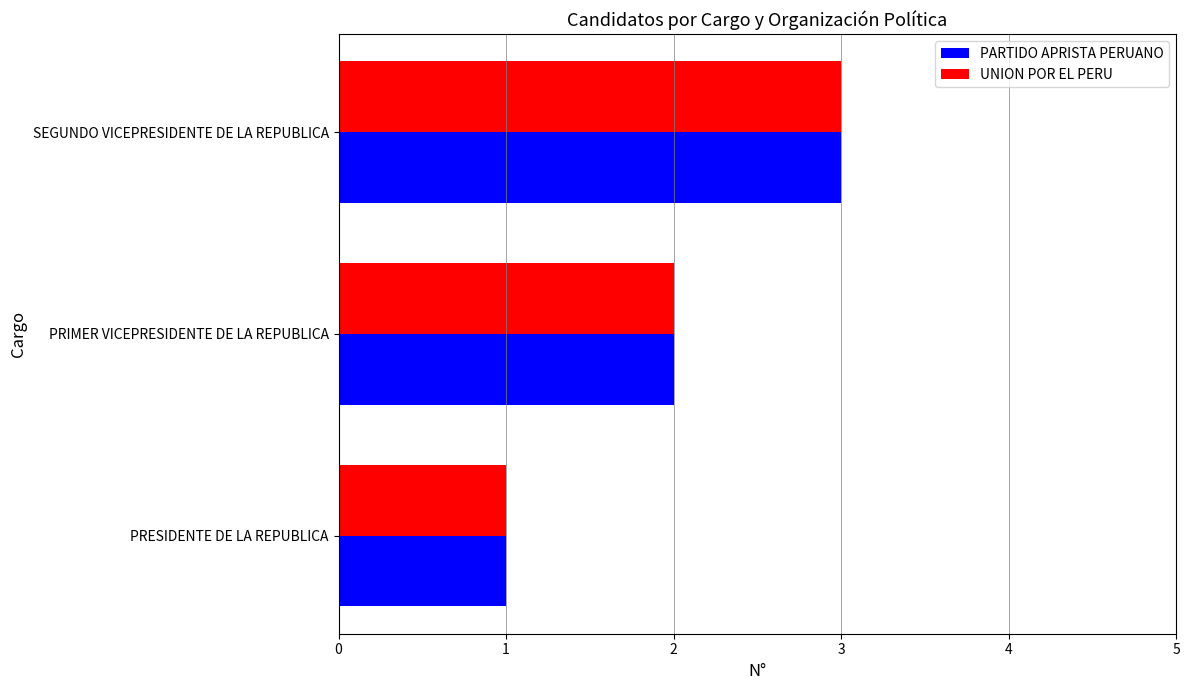

List the labels in order of UNION POR EL PERU value, largest first.

SEGUNDO VICEPRESIDENTE DE LA REPUBLICA, PRIMER VICEPRESIDENTE DE LA REPUBLICA, PRESIDENTE DE LA REPUBLICA